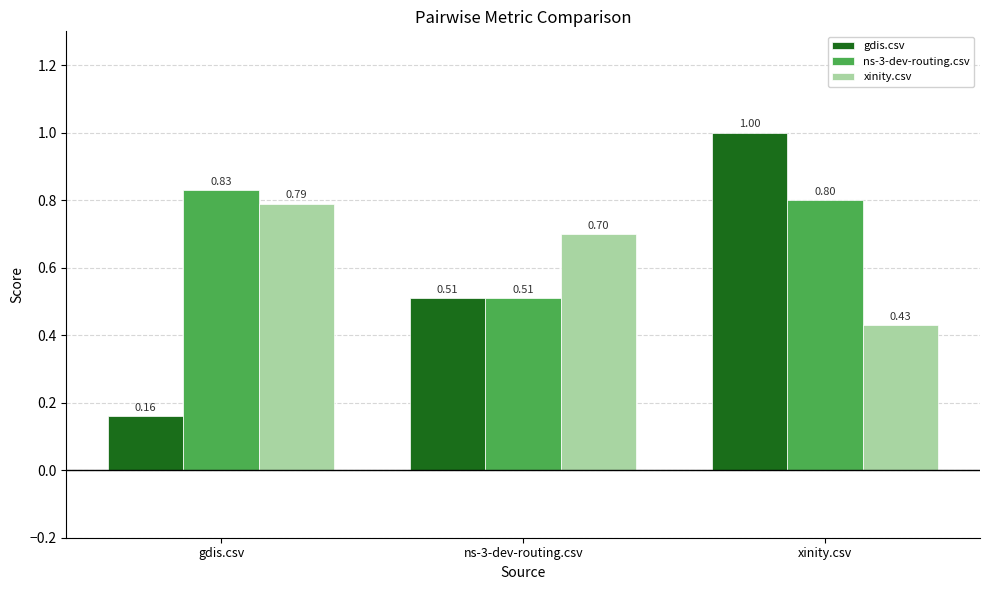

Are the bars horizontal?

No